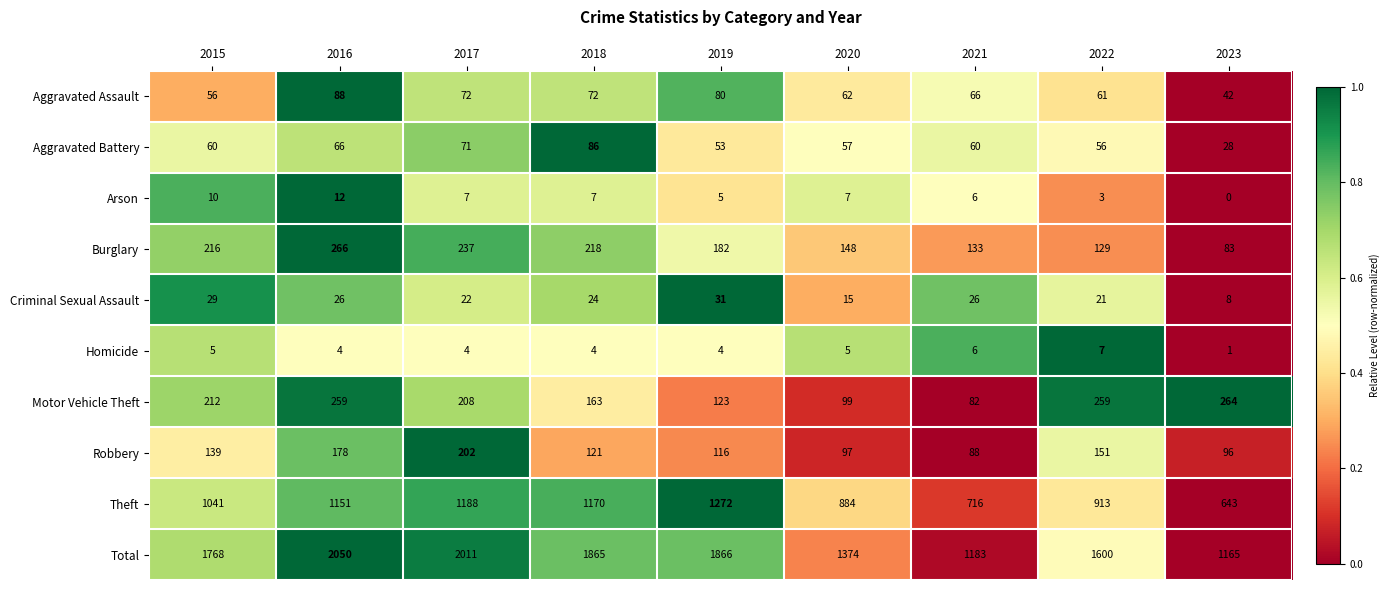

How many data points does each series have?

9